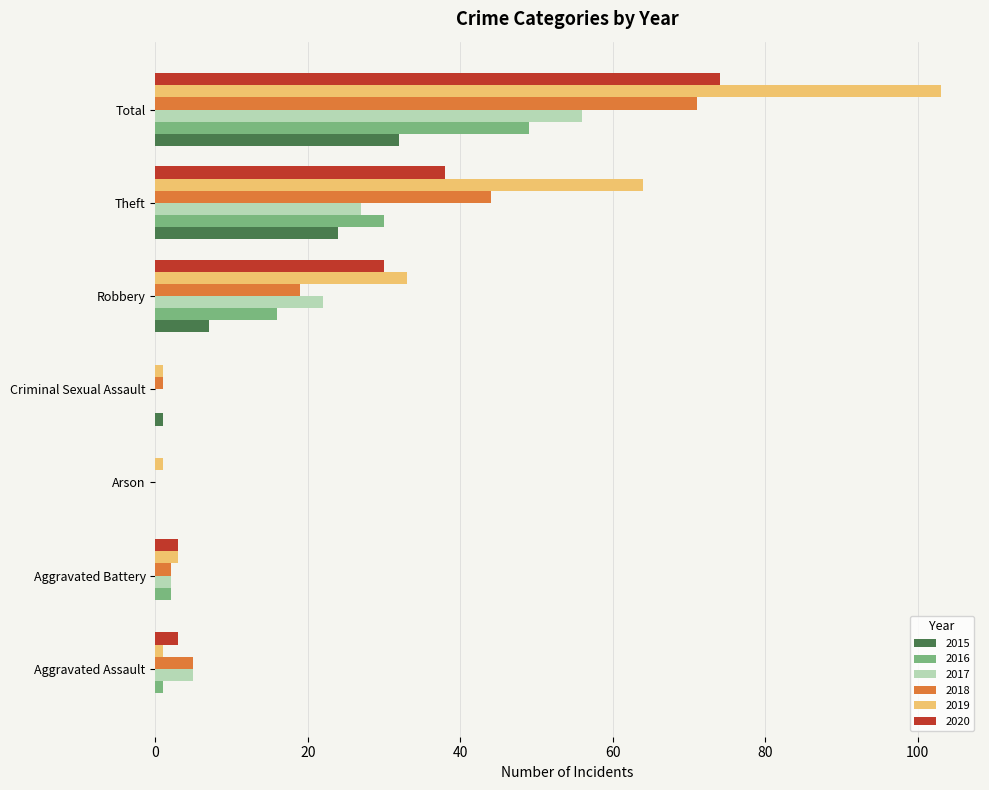

What is the highest value of the 2018 series?

71